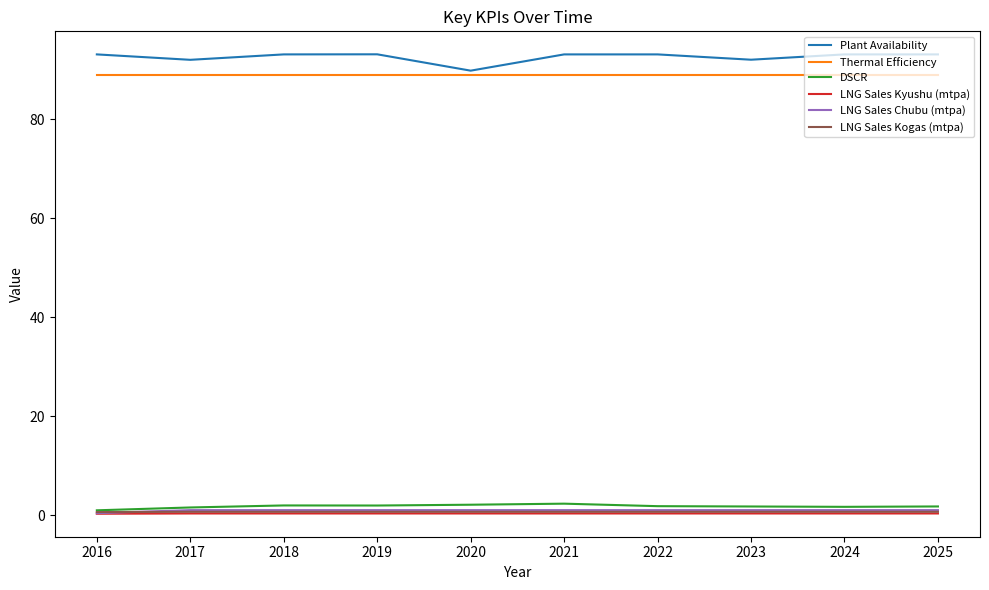

What are all the series names shown in the legend?

Plant Availability, Thermal Efficiency, DSCR, LNG Sales Kyushu (mtpa), LNG Sales Chubu (mtpa), LNG Sales Kogas (mtpa)